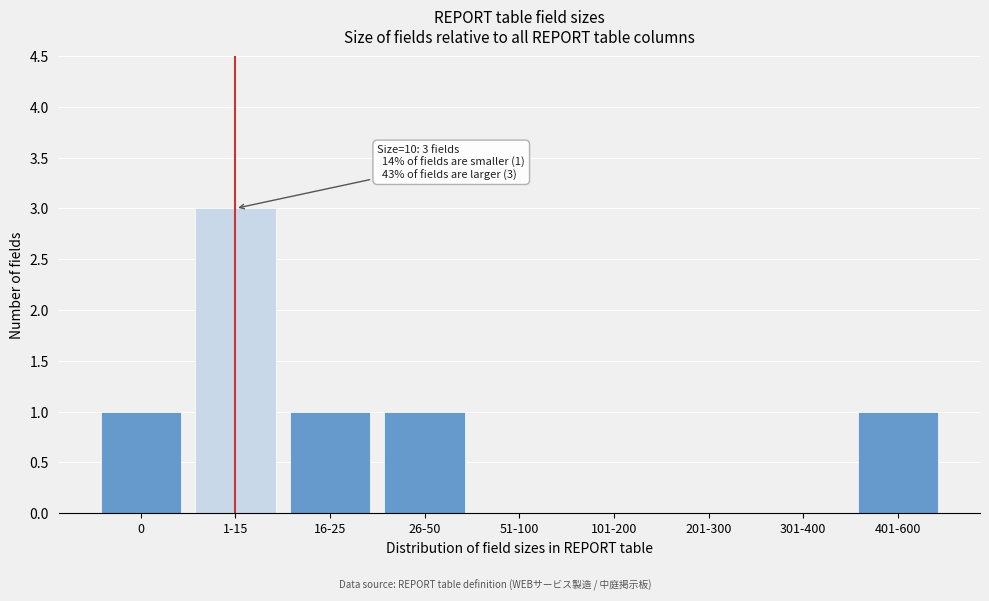

Reading left to right, extract all data points from this chart.

0=1	1-15=3	16-25=1	26-50=1	51-100=0	101-200=0	201-300=0	301-400=0	401-600=1